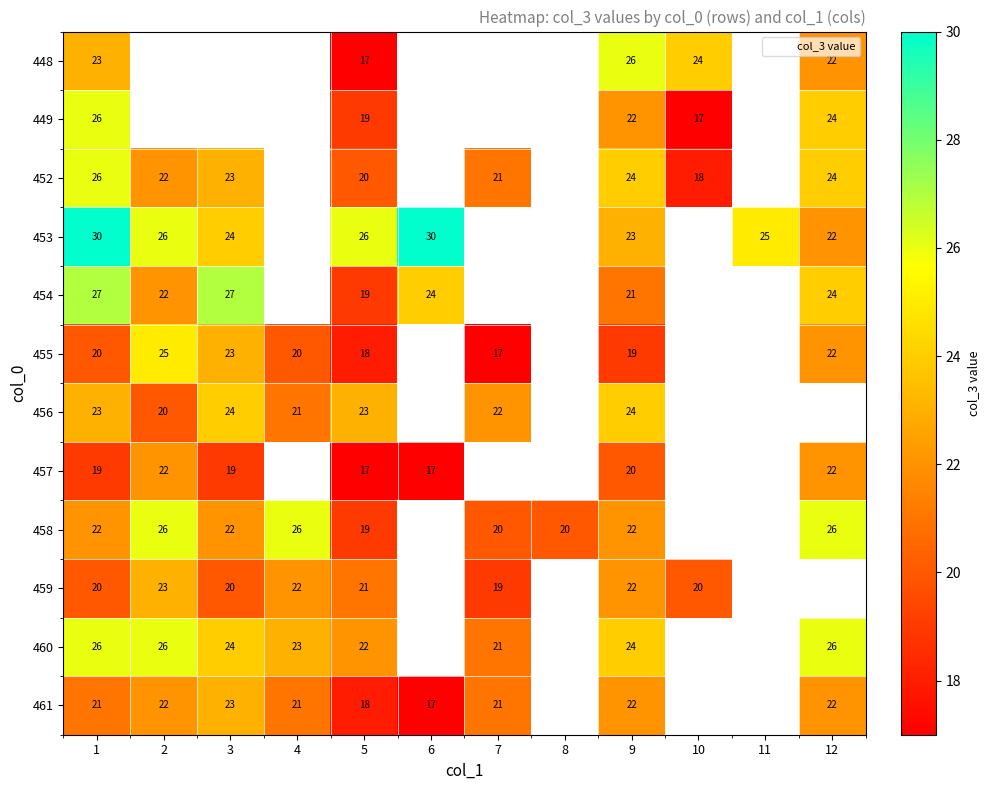

Which category has the highest value in the 456 series?

3